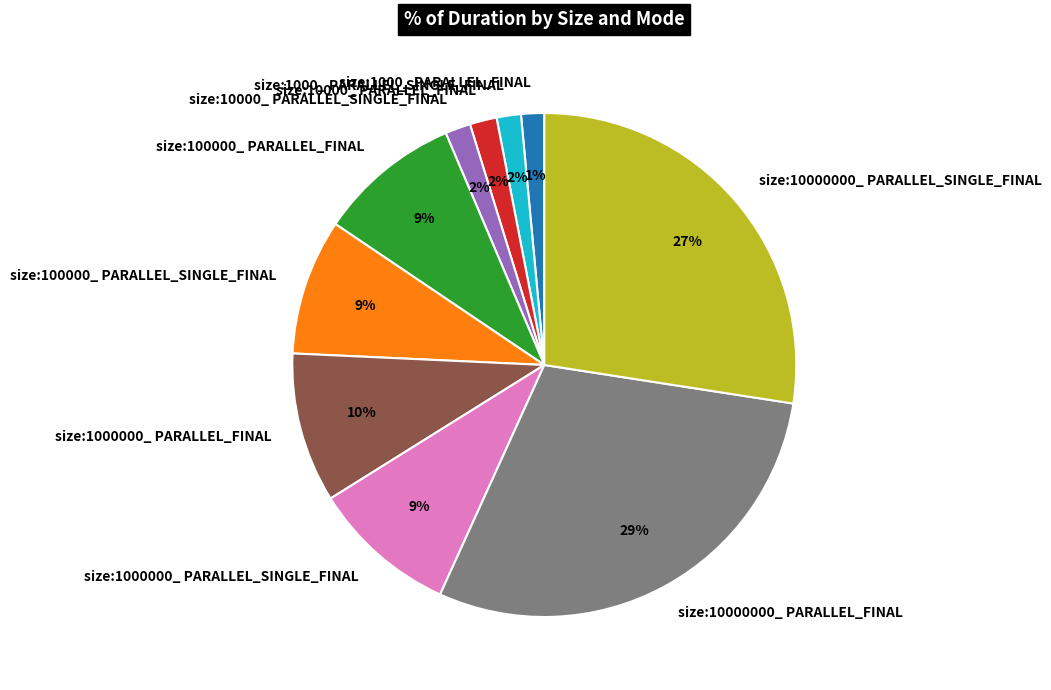

To the nearest percent, what percentage of the pie is size:10000_ PARALLEL_FINAL?

2%